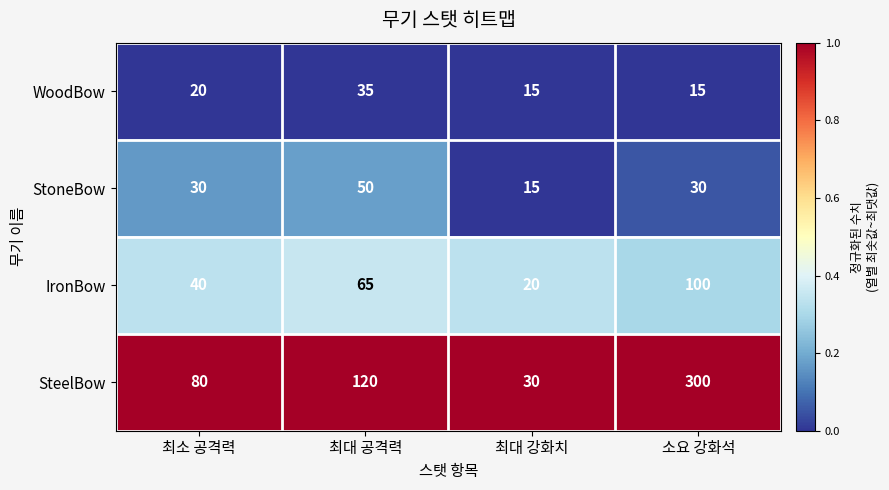

Count the number of categories in the chart.

4